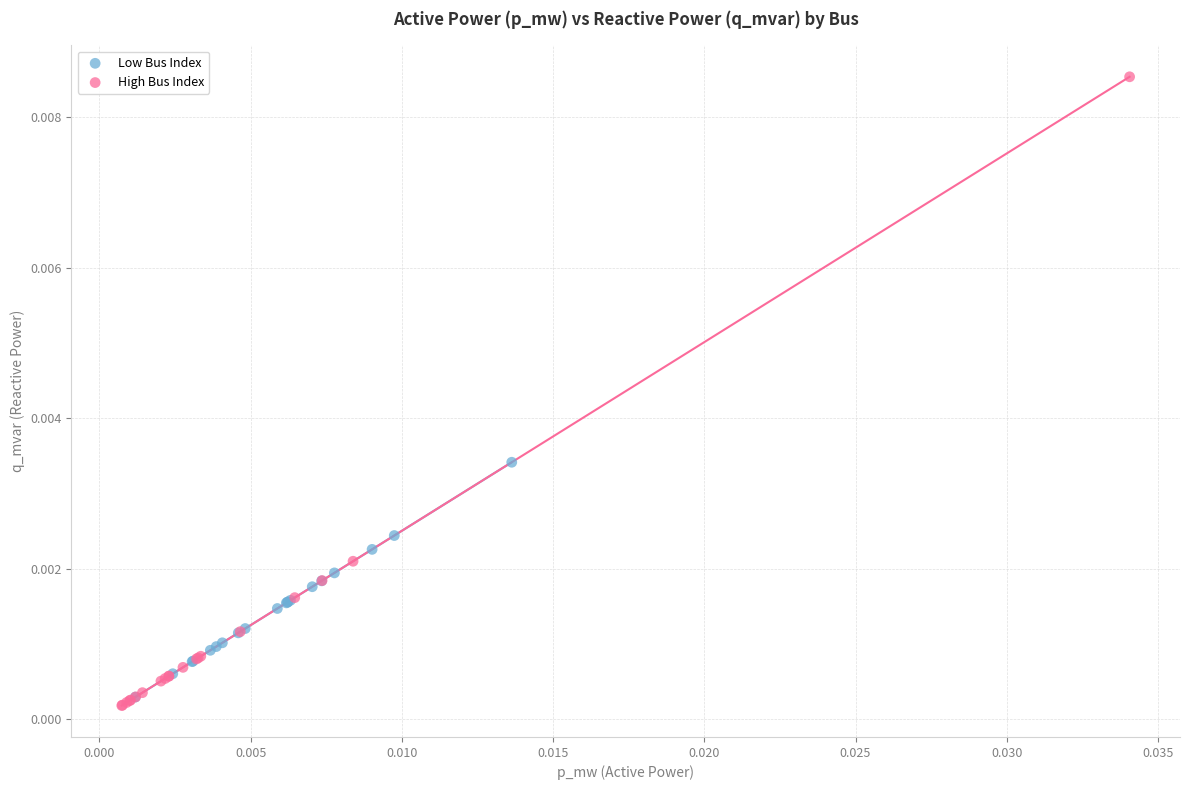

Which series has the widest spread of Y values?

High Bus Index